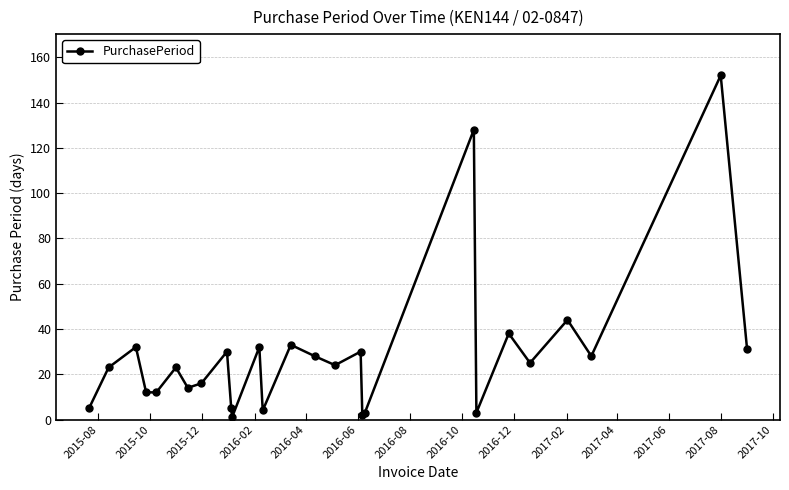

What is the maximum value shown in the chart?

152